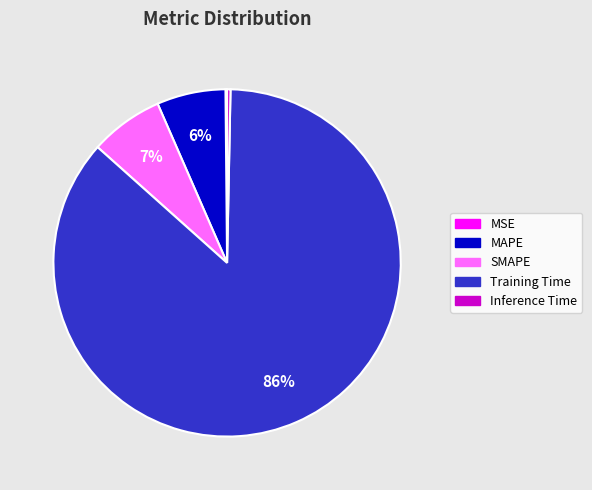

Between Training Time and MAPE, which is larger?

Training Time